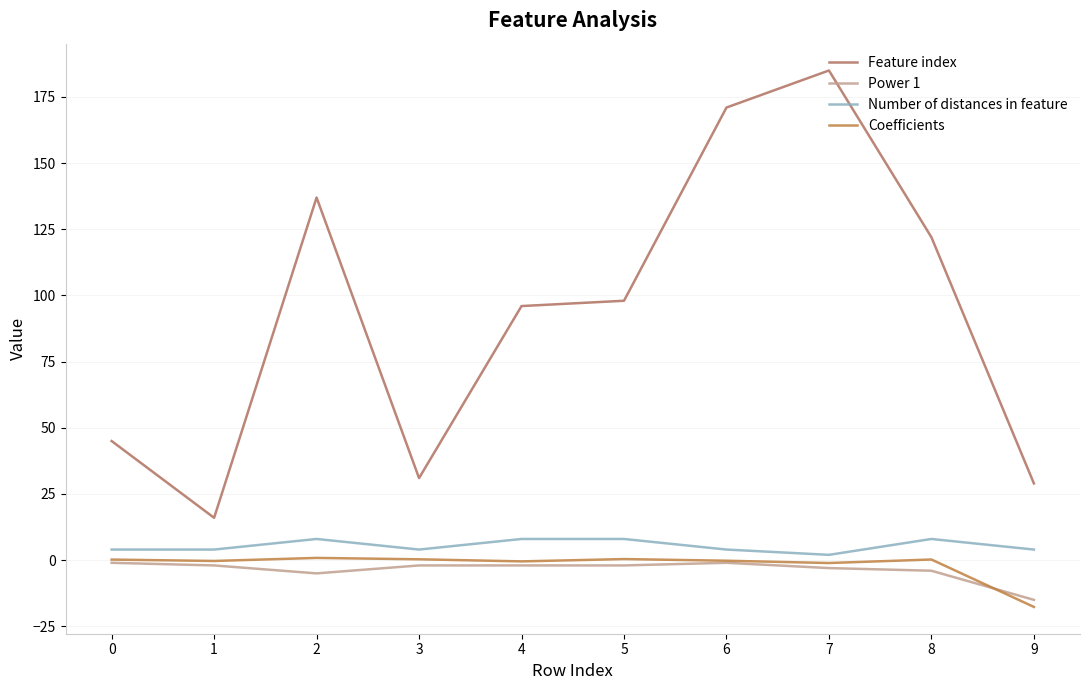

What is the sum of all Coefficients values?

-17.7